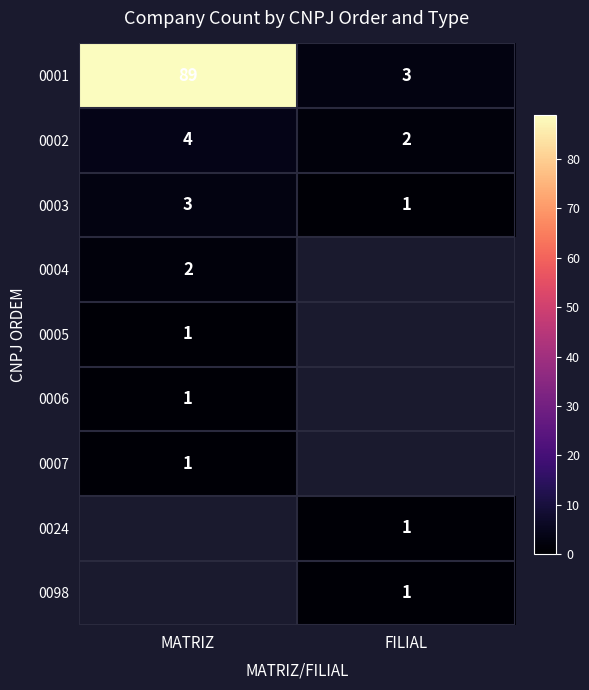

What is the sum of the 0003 values at FILIAL and MATRIZ?

4